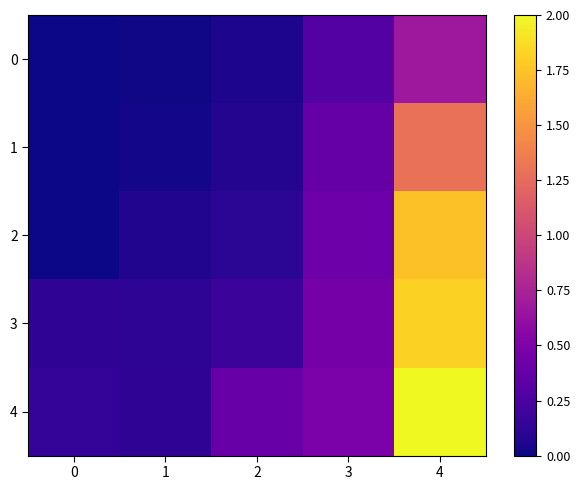

Reading left to right, what are all the values shown in this chart?

0: 0=0.0	1=0.0	2=0.1	3=0.3	4=0.7
1: 0=0.0	1=0.0	2=0.1	3=0.4	4=1.3
2: 0=0.0	1=0.1	2=0.1	3=0.4	4=1.7
3: 0=0.1	1=0.1	2=0.2	3=0.5	4=1.8
4: 0=0.1	1=0.1	2=0.4	3=0.5	4=2.0